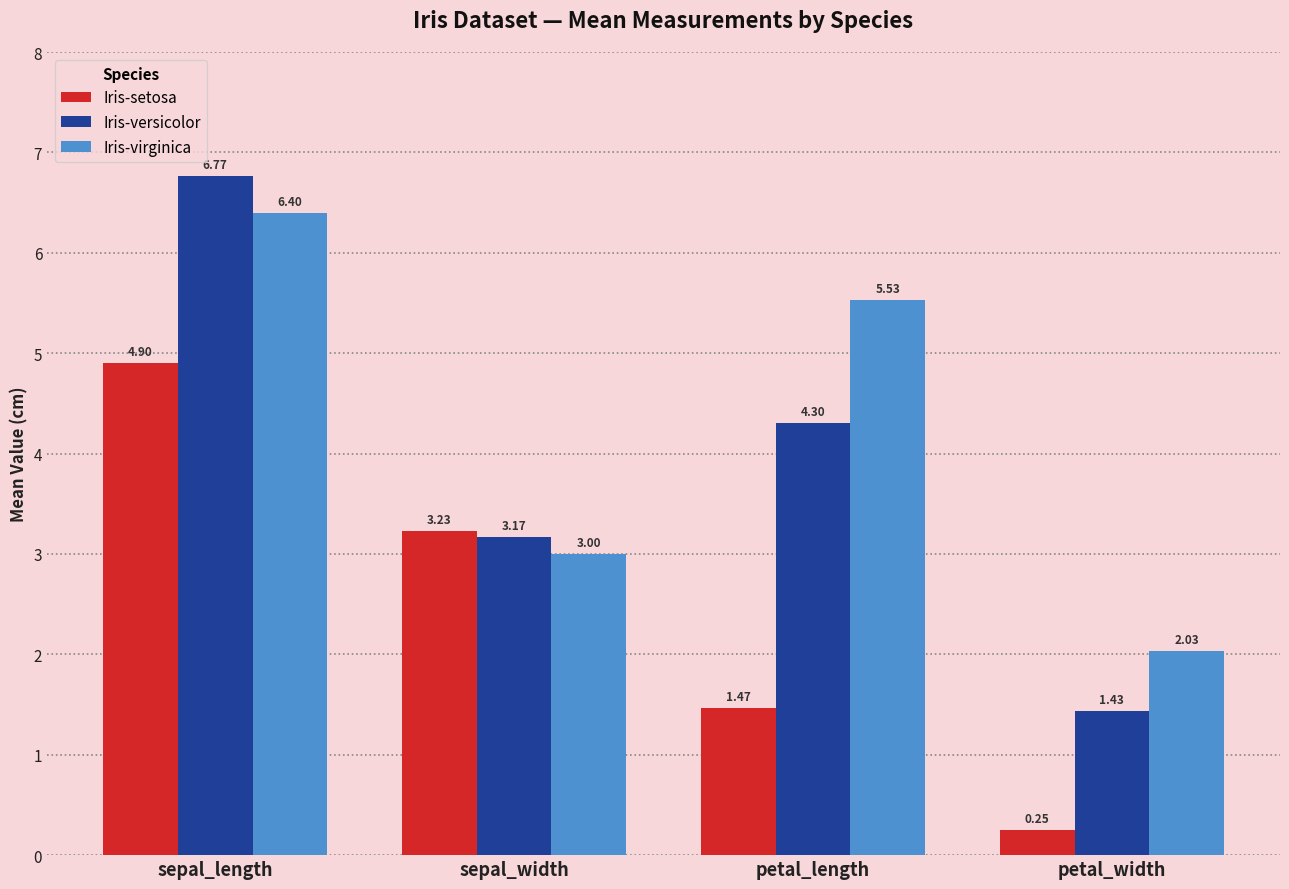

Between sepal_length and petal_length, which series saw the biggest shift?

Iris-setosa